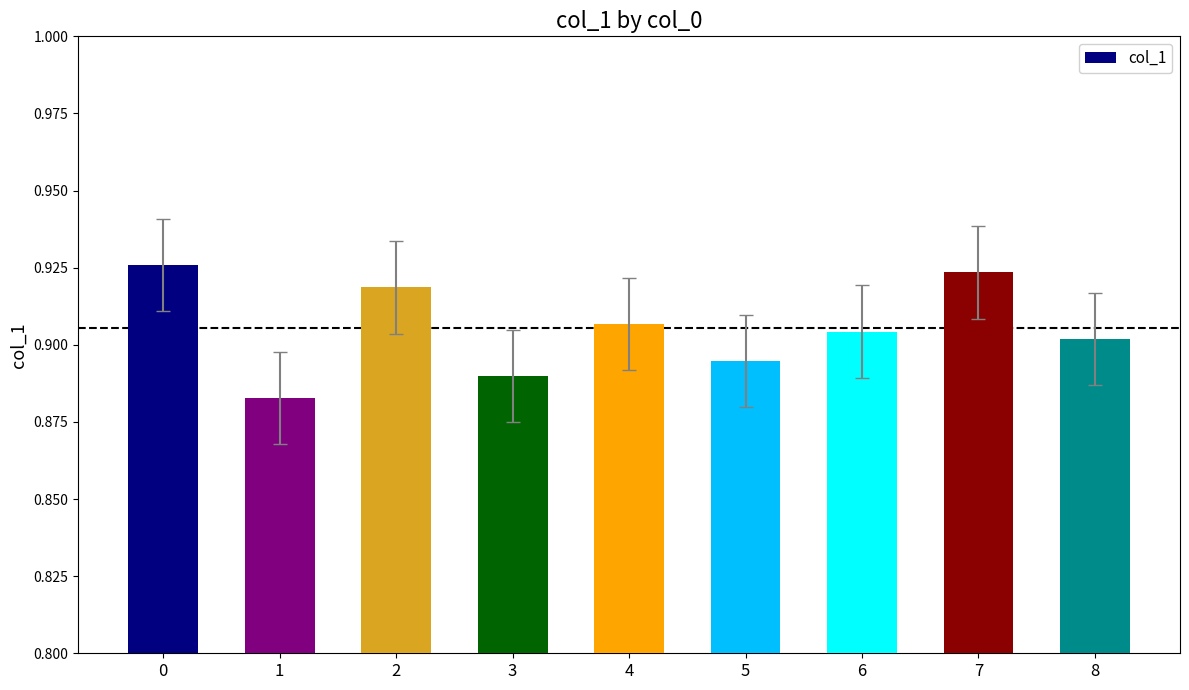

How many bars are there in total?

9